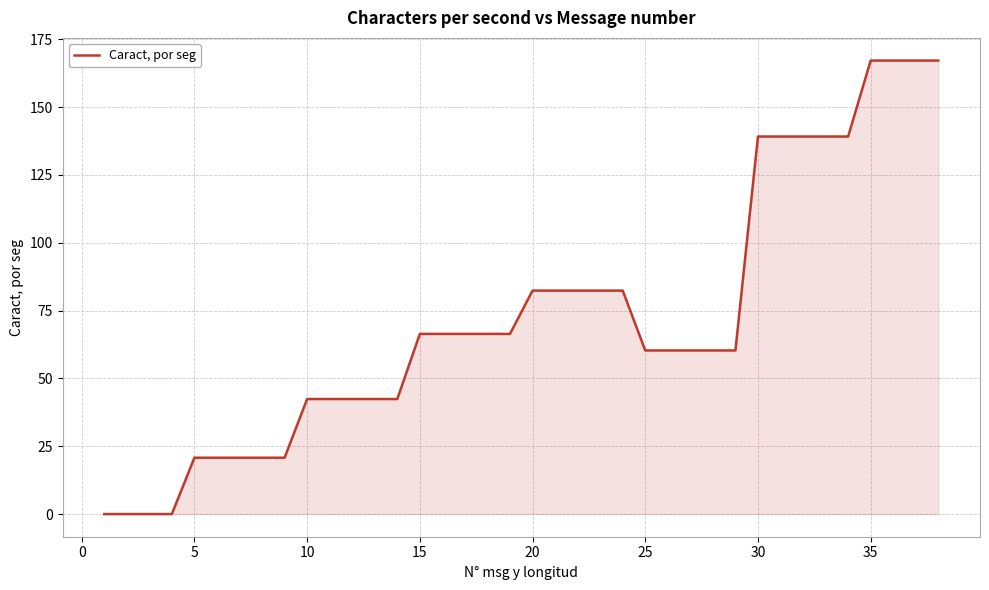

What is the difference between the maximum and minimum values?

167.1